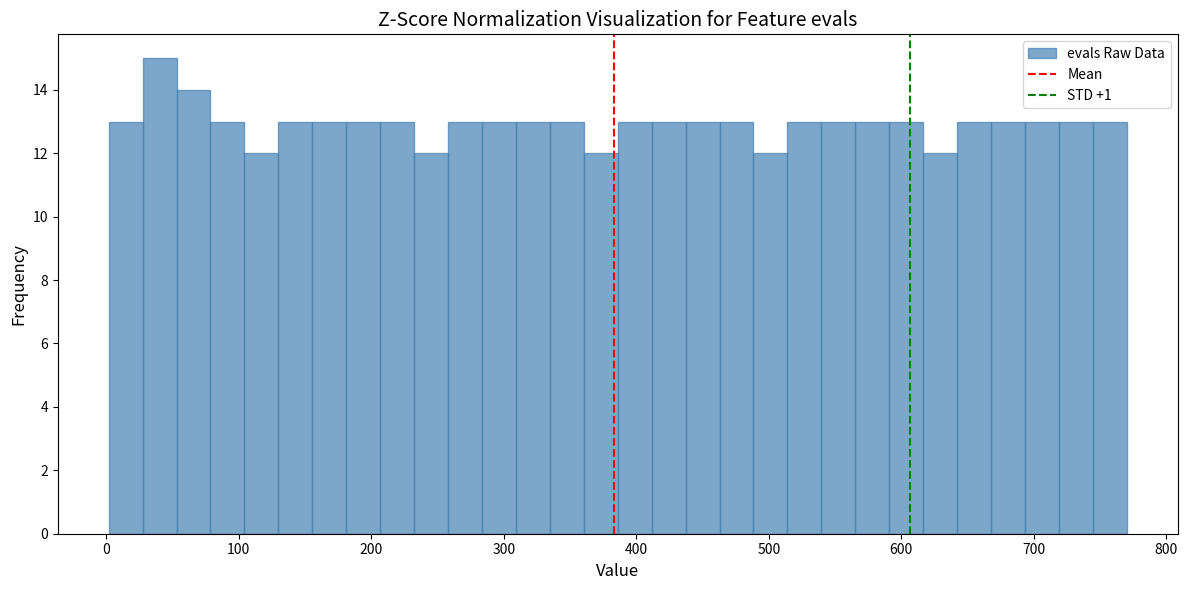

Read against the x-axis, roughly where is the centre of the tallest bar?

40